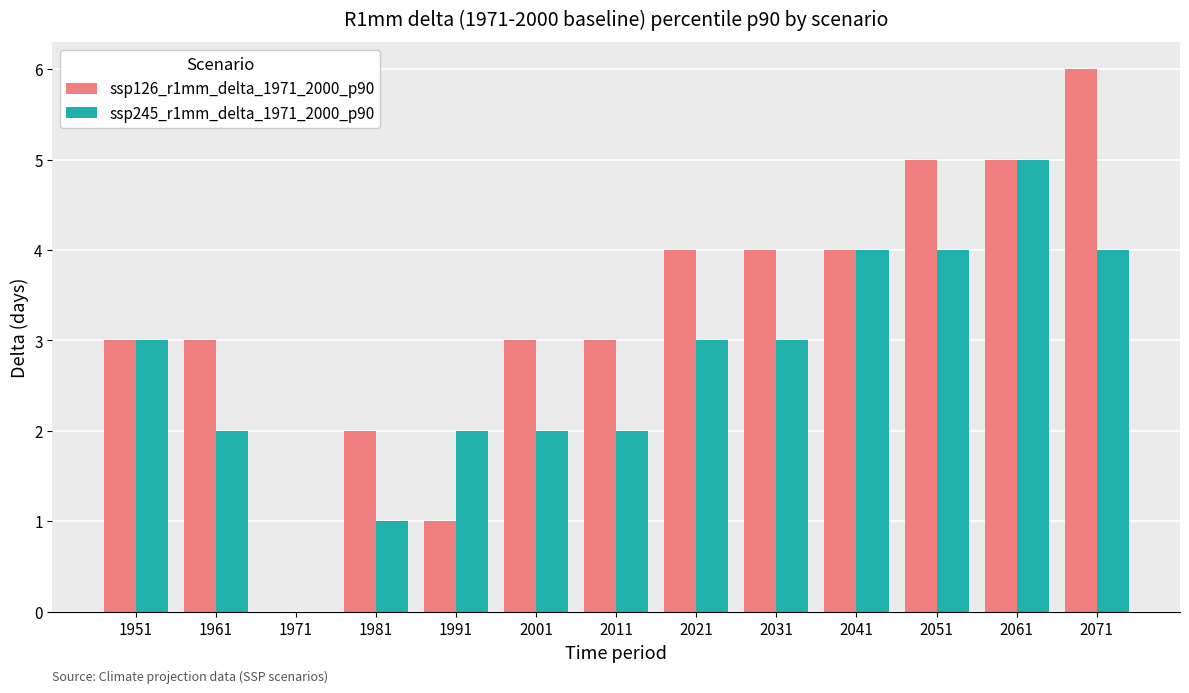

What is the sum of all ssp126_r1mm_delta_1971_2000_p90 values?

43